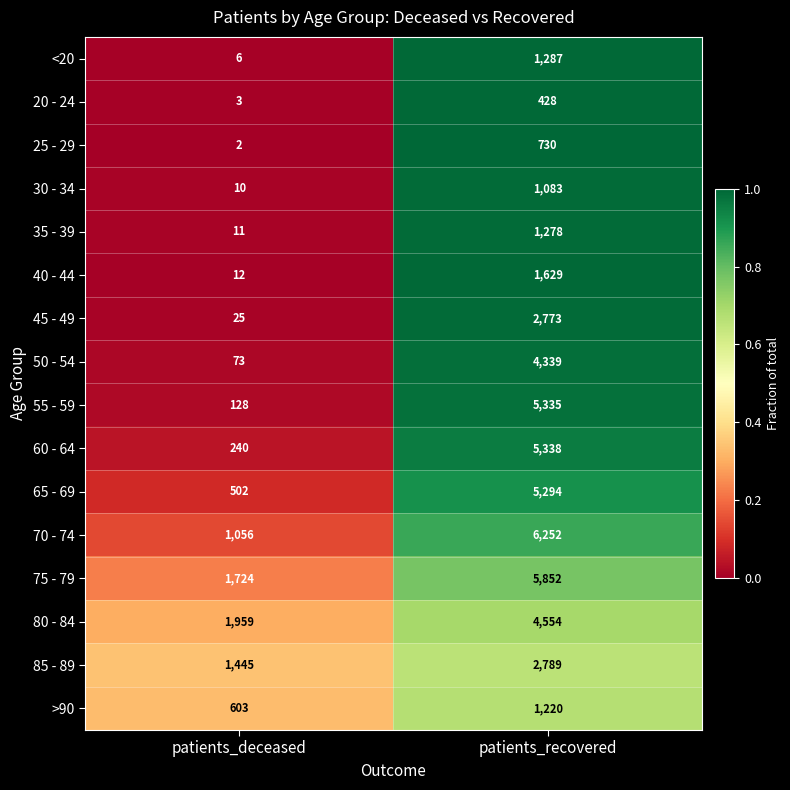

At patients_deceased, list the series in order from smallest to largest.

25 - 29, 20 - 24, <20, 30 - 34, 35 - 39, 40 - 44, 45 - 49, 50 - 54, 55 - 59, 60 - 64, 65 - 69, >90, 70 - 74, 85 - 89, 75 - 79, 80 - 84